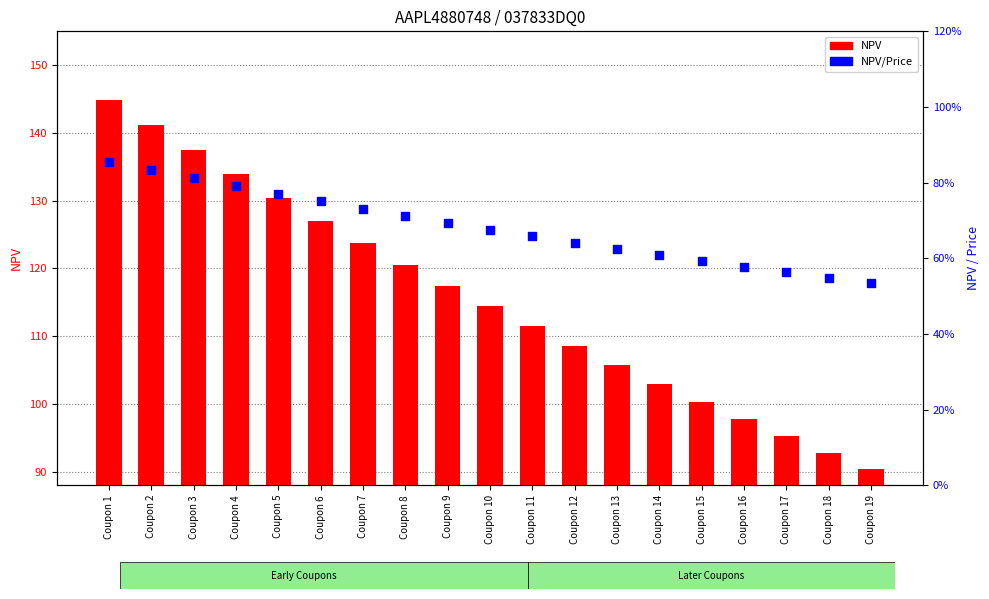

What is the total value across all series at Coupon 15?

100.3